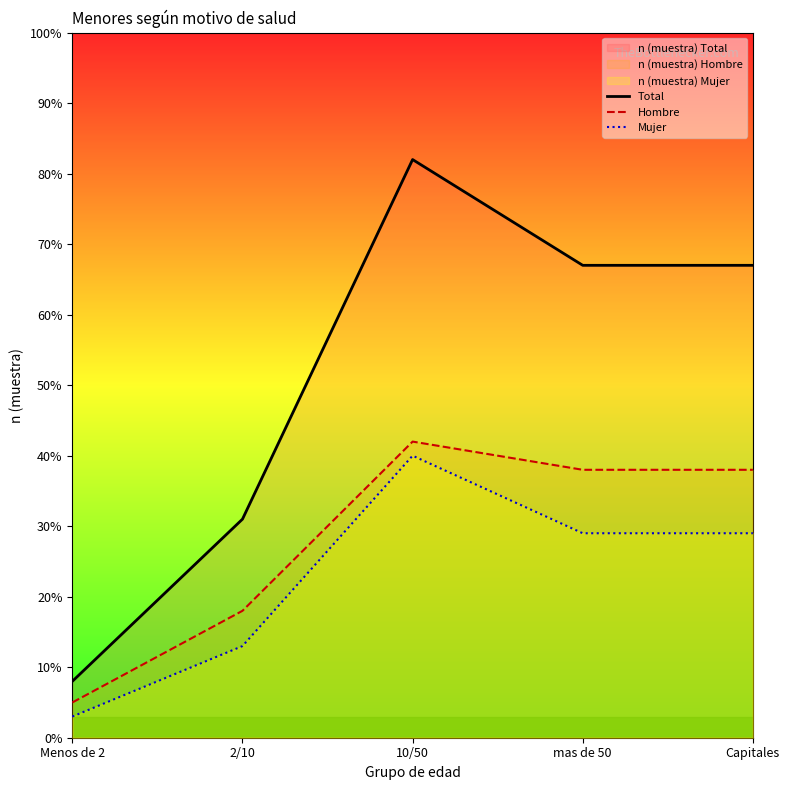

What is the minimum value shown in the chart?

3